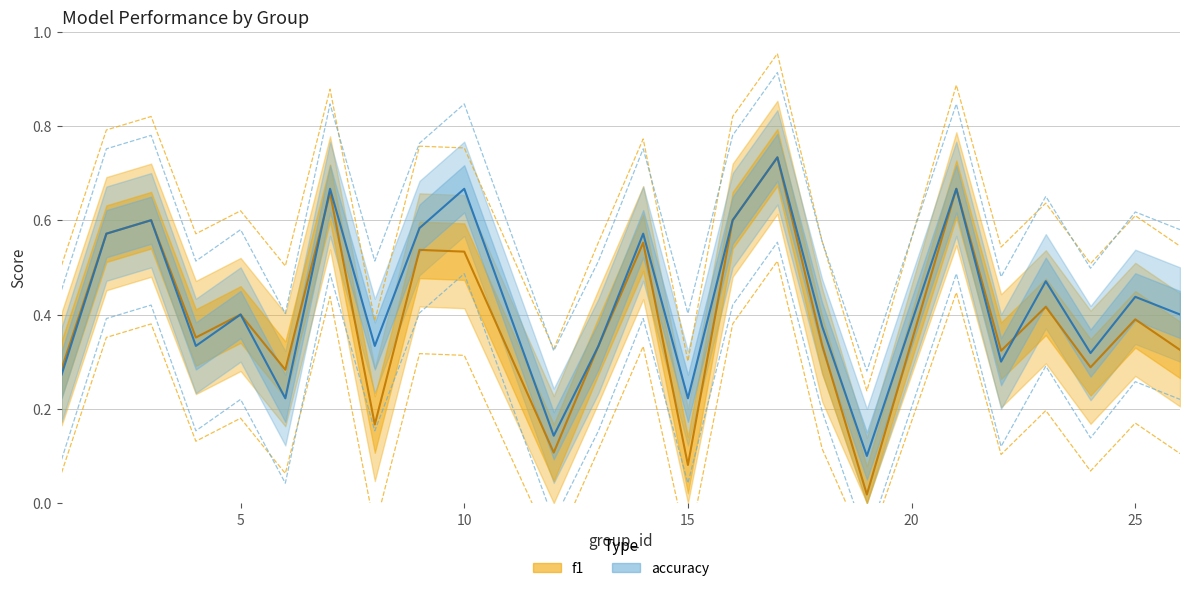

How many intersections are there between accuracy and f1?

9